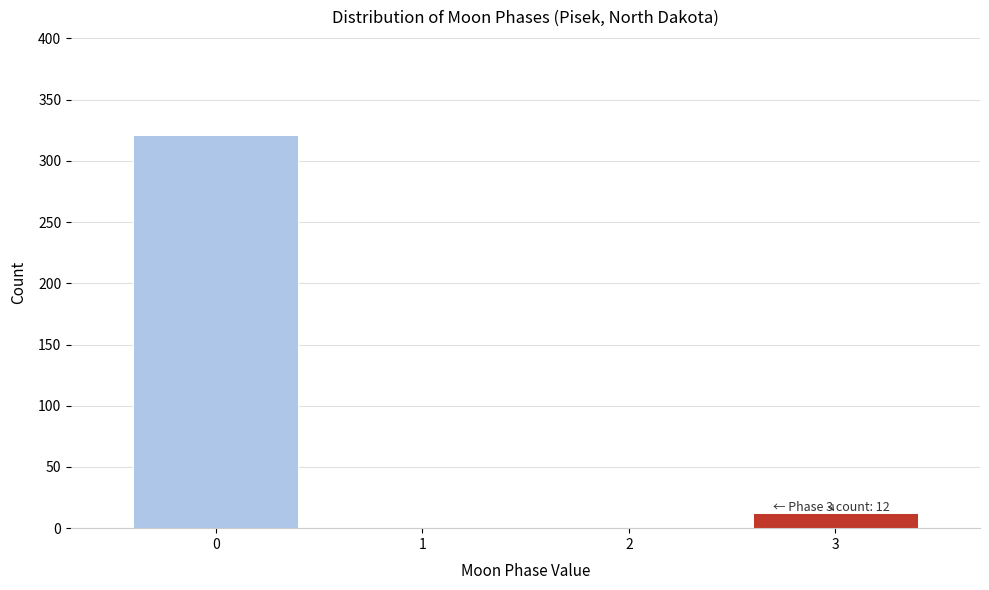

Reading left to right, extract all data points from this chart.

0=321	1=0	2=0	3=12